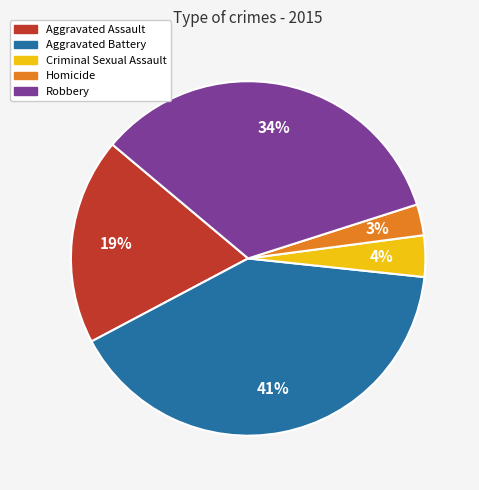

To the nearest percent, what is the difference between the Aggravated Assault and Criminal Sexual Assault slice percentages?

15%